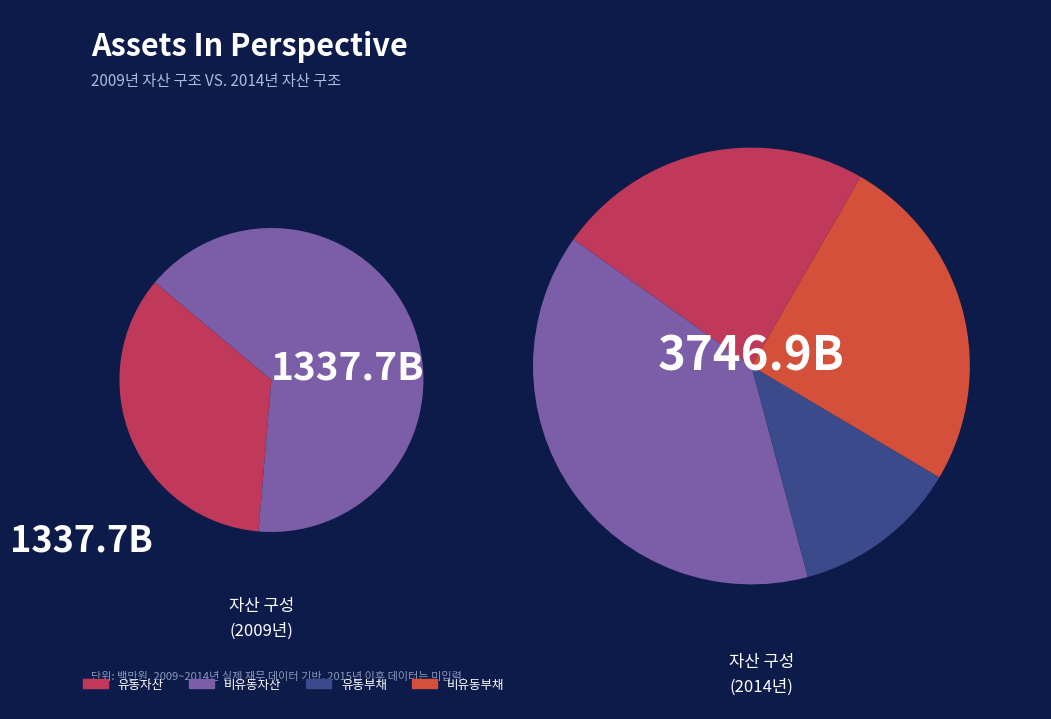

Is 2012 the majority of the pie?

No